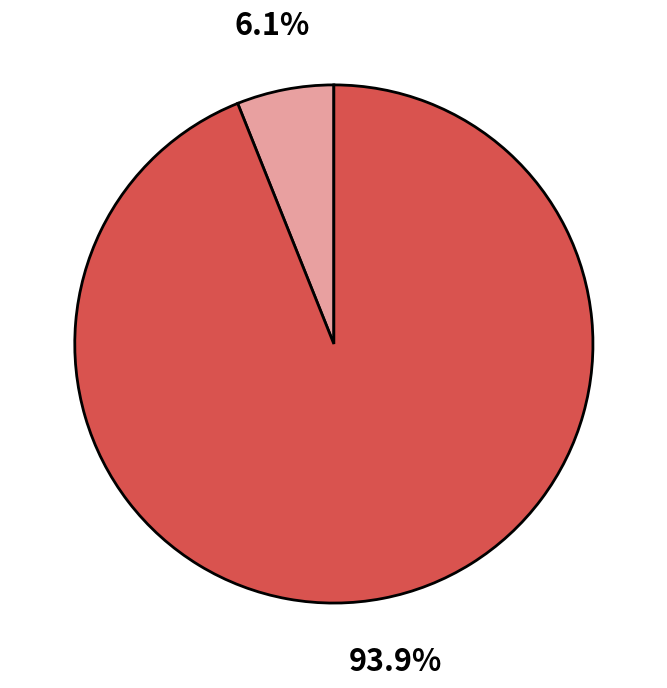

Is there any slice that represents more than half of the pie?

Yes